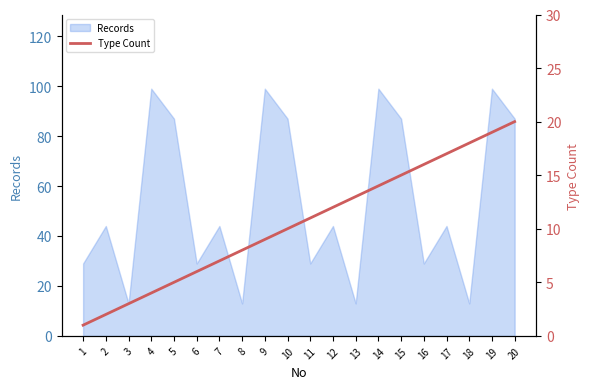

Is it true that the value at 20 is 11?

False